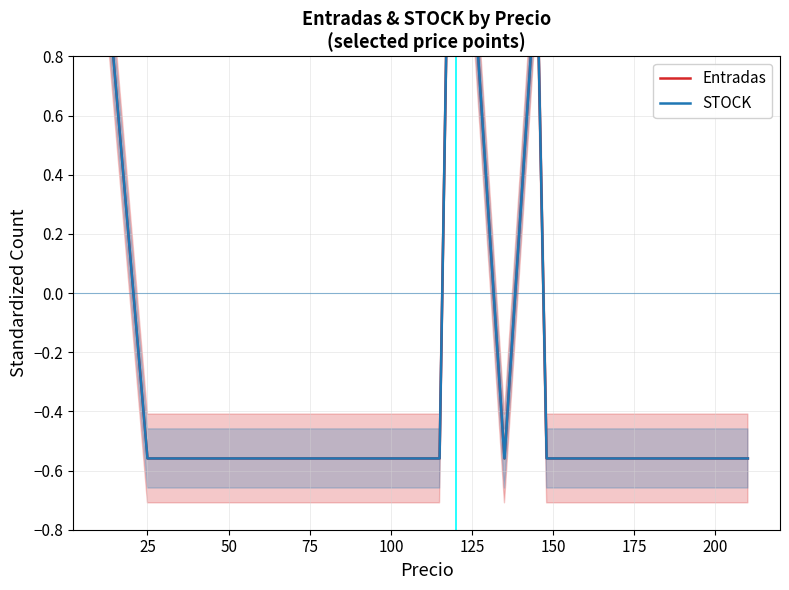

Between 25 and 100, which is larger?

100